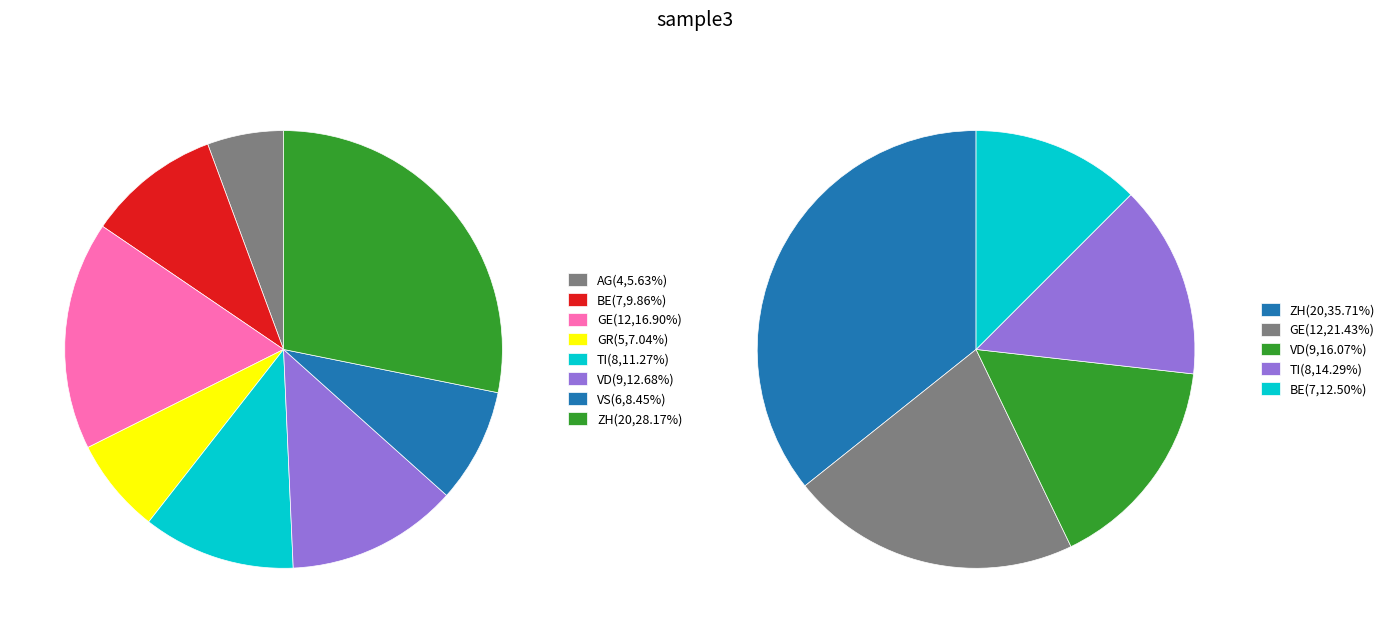

How many segments does this pie chart have?

8